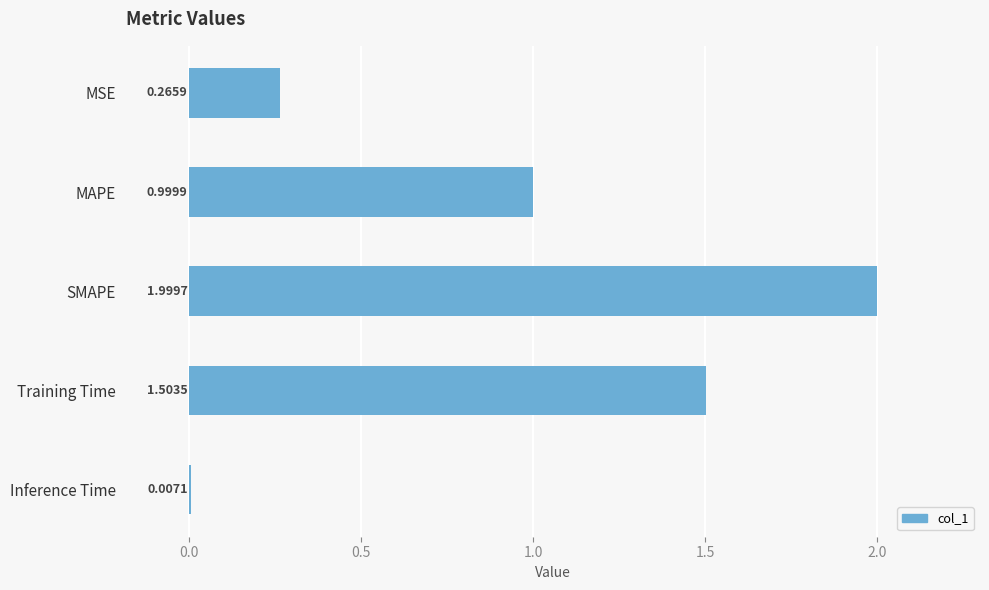

What is the sum of all values?

4.8